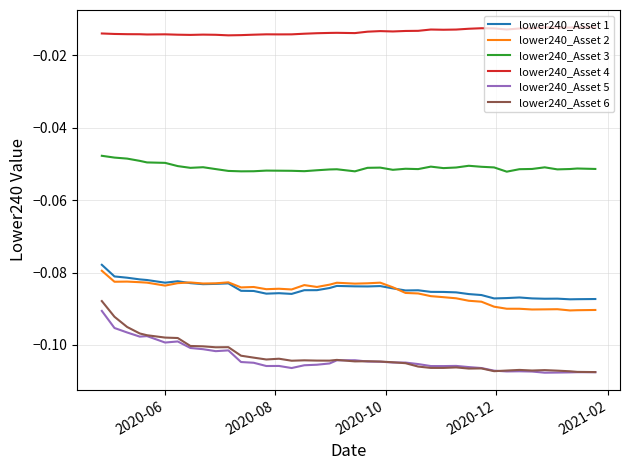

Which series has the largest total across all categories?

lower240_Asset 4